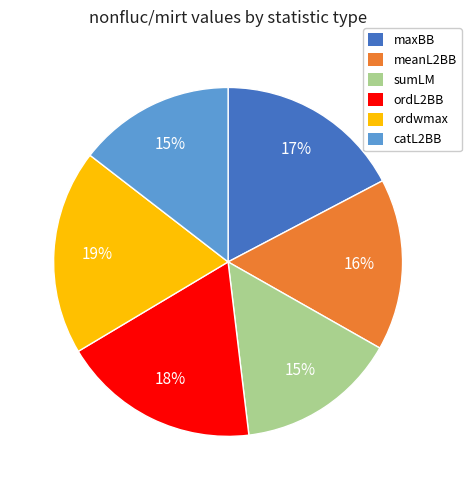

Which has a higher value, ordL2BB or maxBB?

ordL2BB